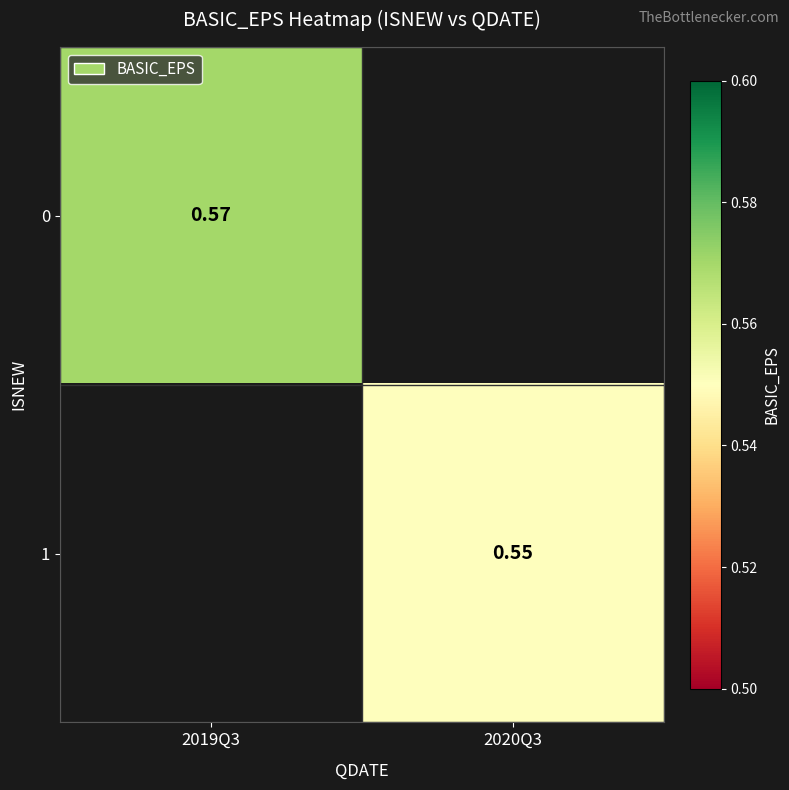

Where does the 1 series first go above 0?

2020Q3